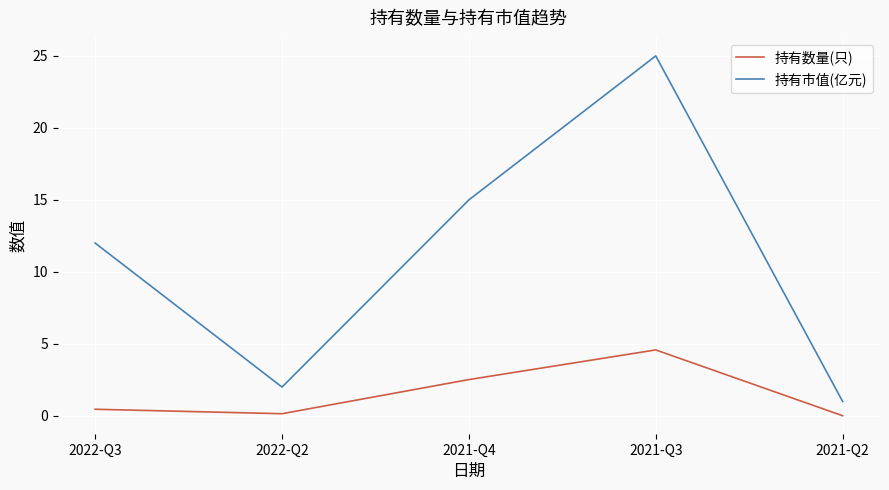

At which category is the sum across all series the highest?

2021-Q3